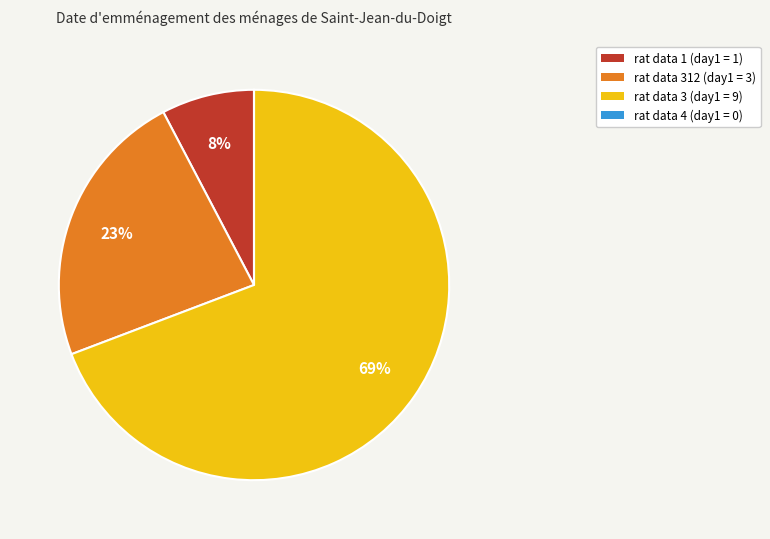

Is the sum of rat data 1 (day1 = 1) and rat data 3 (day1 = 9) greater than half?

Yes